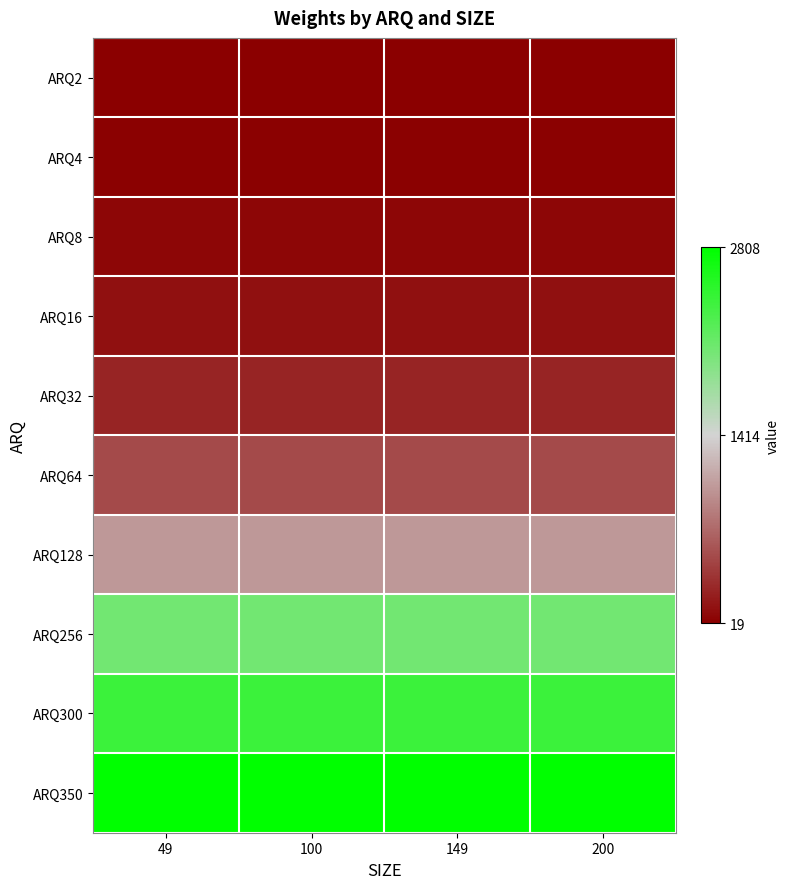

At how many categories does at least one series exceed 1091?

4